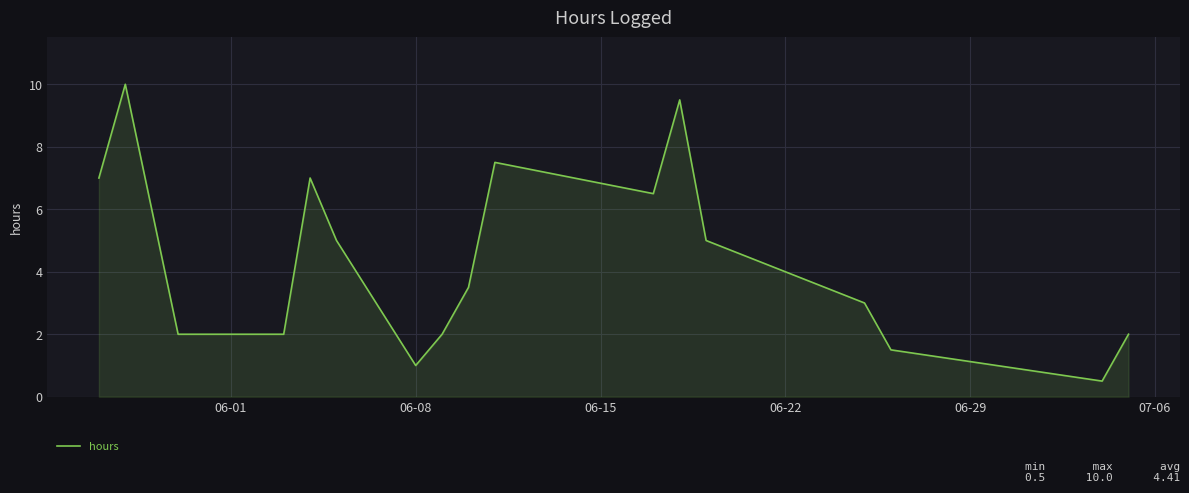

What is the smallest value displayed?

0.5